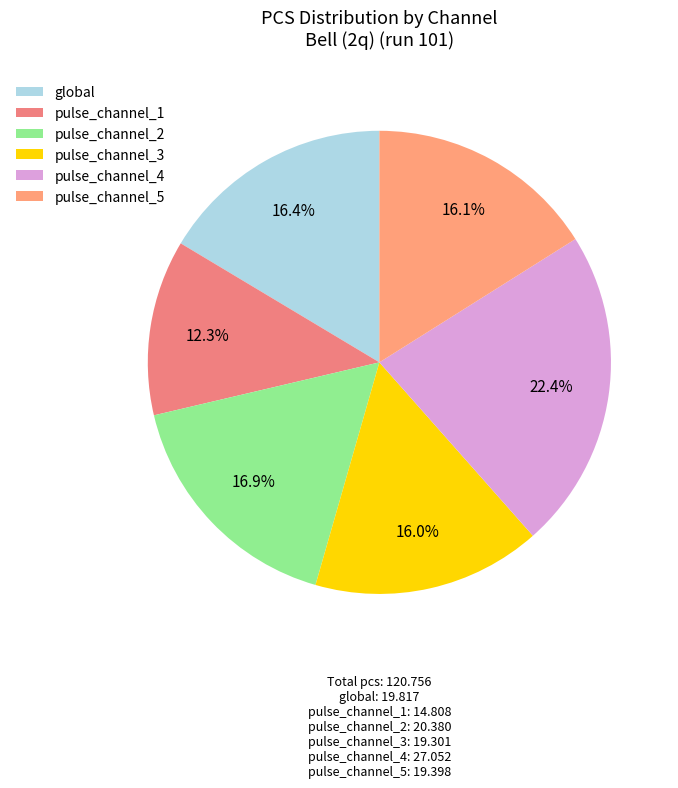

True or false: pulse_channel_3 accounts for 5% of the total.

False